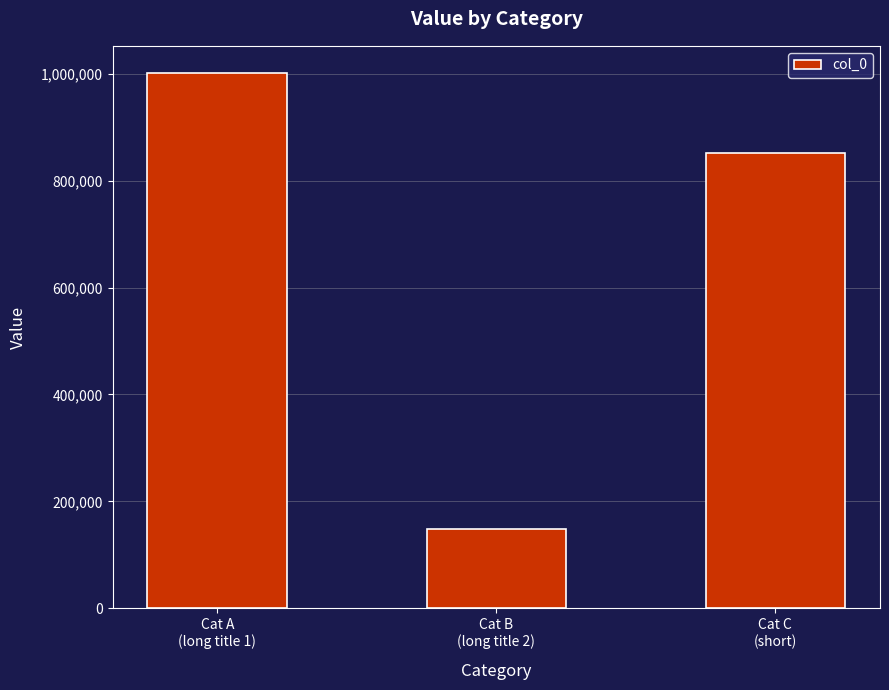

Rank the categories by value from lowest to highest.

Cat B
(long title 2), Cat C
(short), Cat A
(long title 1)